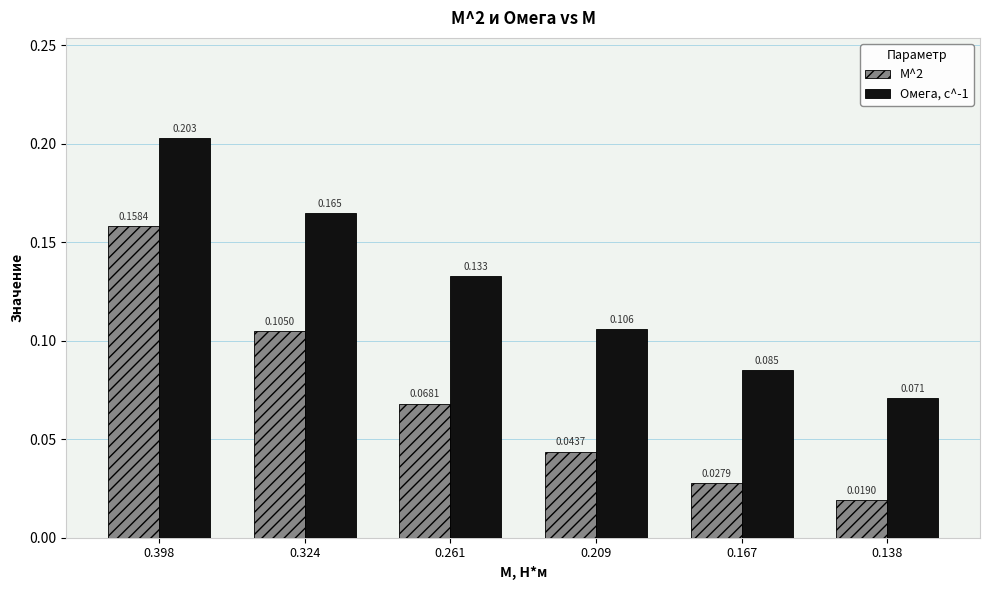

Is the value of М^2 at 0.398 greater than the value of Омега, с^-1 at 0.209?

Yes